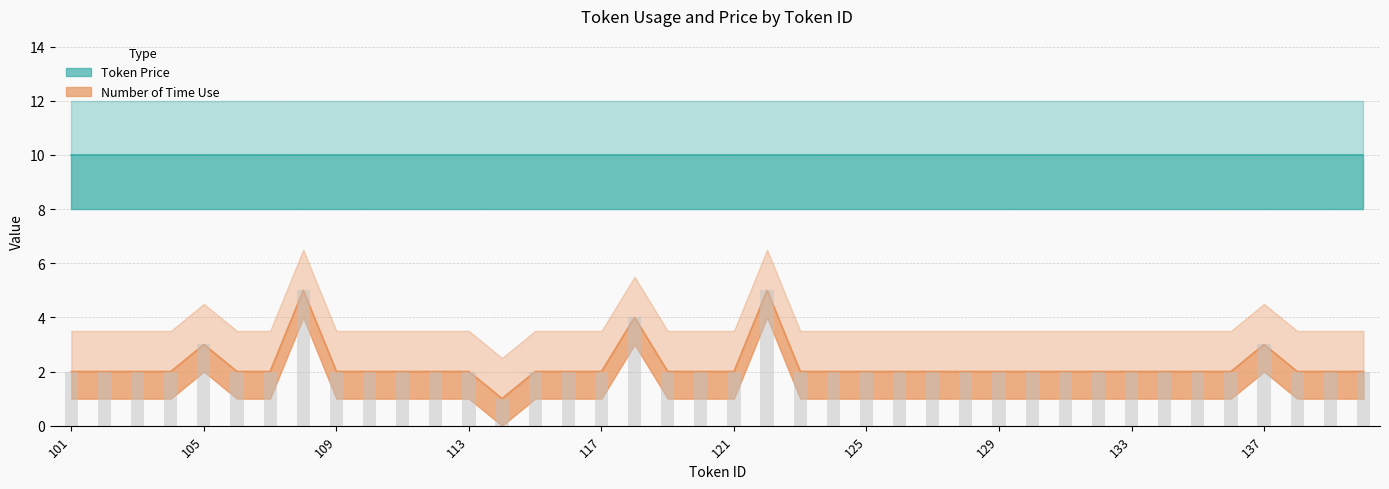

Are the bars grouped side by side (vs. stacked)?

Yes